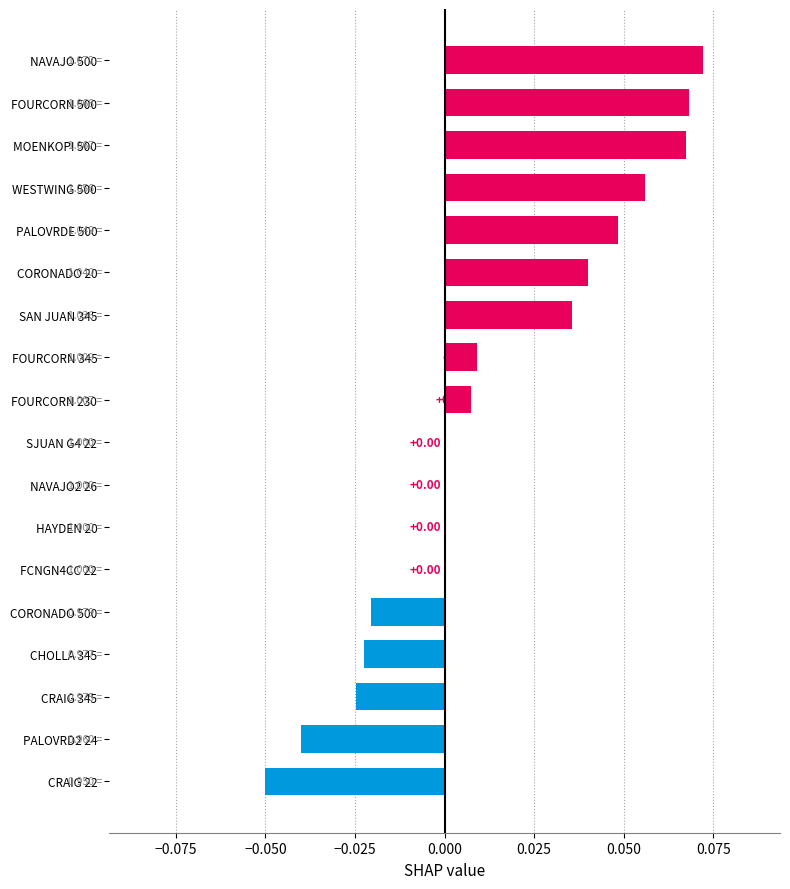

What is the change in value from CORONADO 500 to CORONADO 20?

+0.1